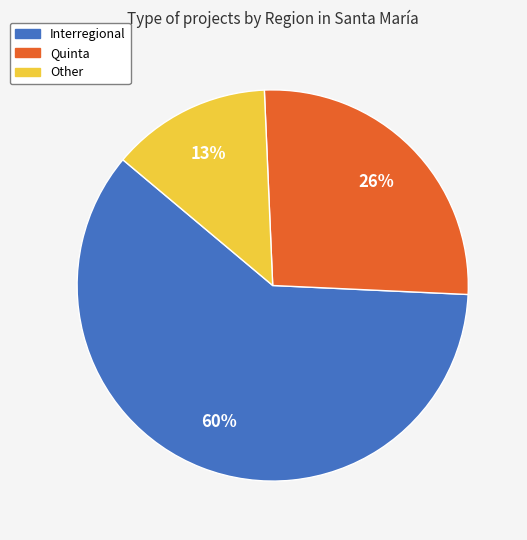

To the nearest percent, what is the difference between the largest and smallest slice percentages?

47%